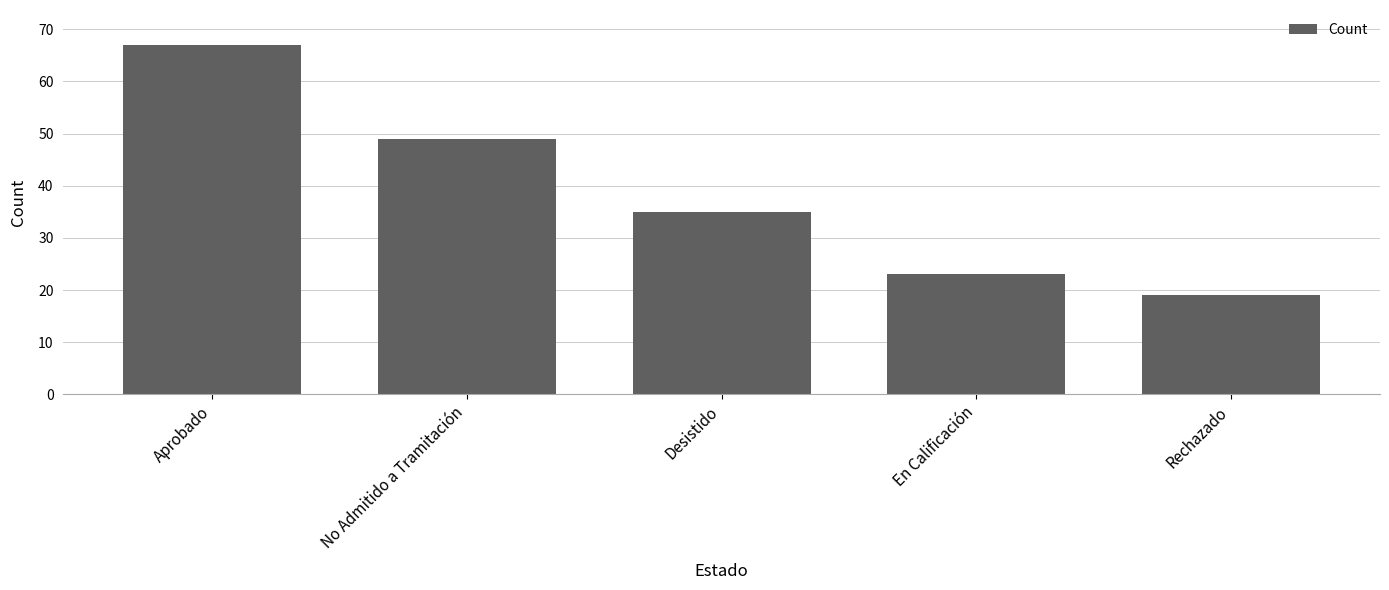

At which label is the value closest to 43?

No Admitido a Tramitación